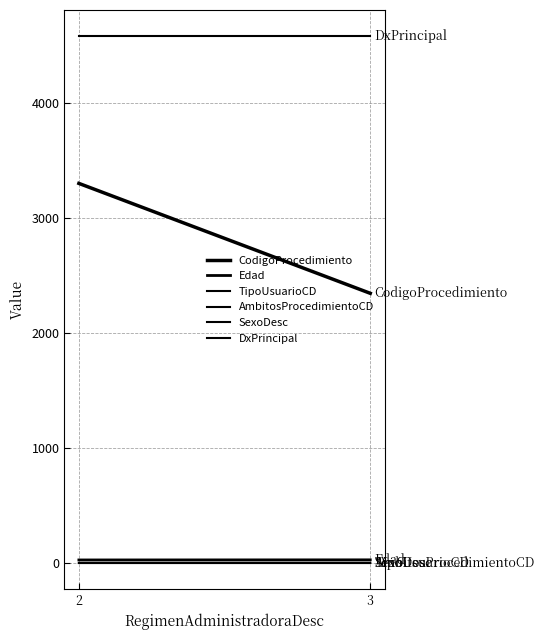

Reading left to right, what are all the values shown in this chart?

CodigoProcedimiento: 2=3302	3=2346
Edad: 2=27	3=28
TipoUsuarioCD: 2=1	3=2
AmbitosProcedimientoCD: 2=0	3=0
SexoDesc: 2=1	3=1
DxPrincipal: 2=4581	3=4581